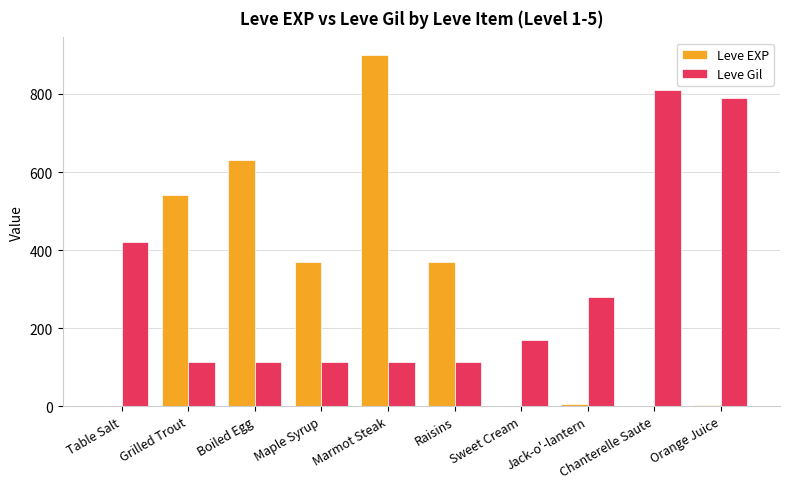

What is the total value across all series at Maple Syrup?

482